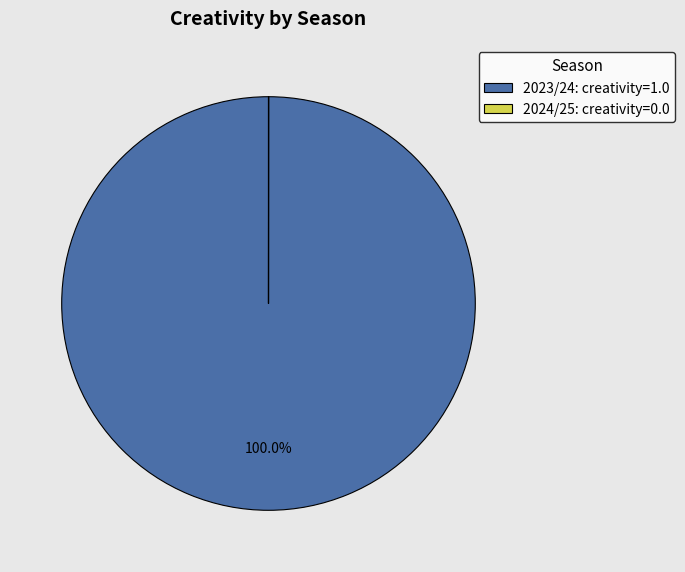

Is there any slice that represents more than half of the pie?

Yes